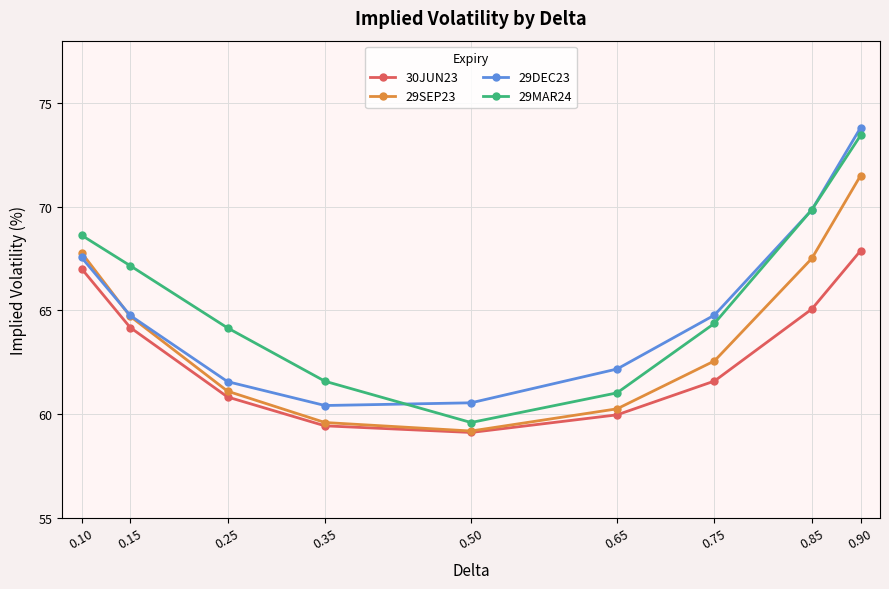

What is the highest value of the 29SEP23 series?

71.5